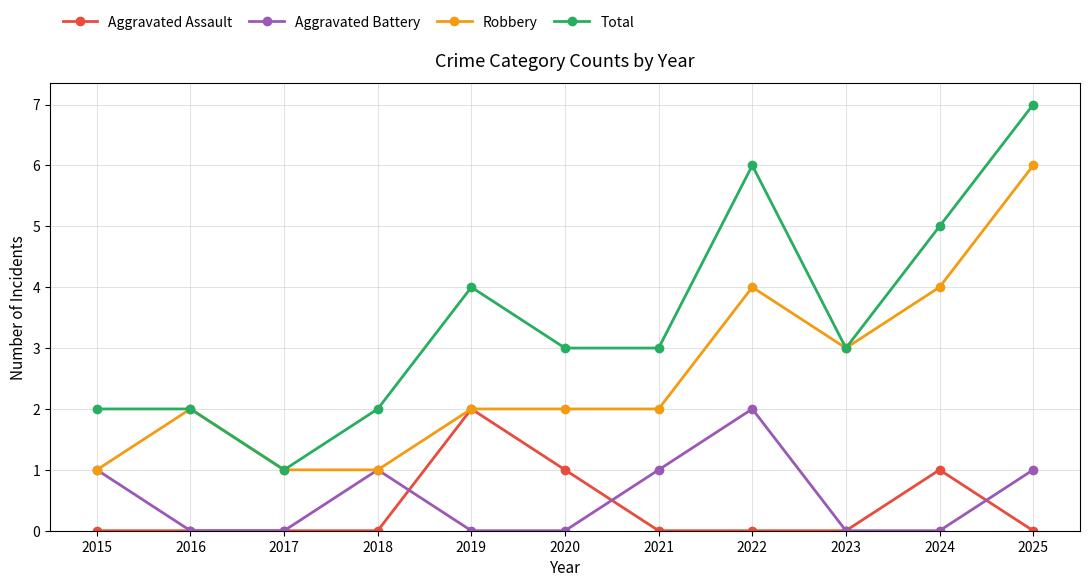

Reading left to right, list all the values displayed in this chart.

Aggravated Assault: 2015=0	2016=0	2017=0	2018=0	2019=2	2020=1	2021=0	2022=0	2023=0	2024=1	2025=0
Aggravated Battery: 2015=1	2016=0	2017=0	2018=1	2019=0	2020=0	2021=1	2022=2	2023=0	2024=0	2025=1
Robbery: 2015=1	2016=2	2017=1	2018=1	2019=2	2020=2	2021=2	2022=4	2023=3	2024=4	2025=6
Total: 2015=2	2016=2	2017=1	2018=2	2019=4	2020=3	2021=3	2022=6	2023=3	2024=5	2025=7